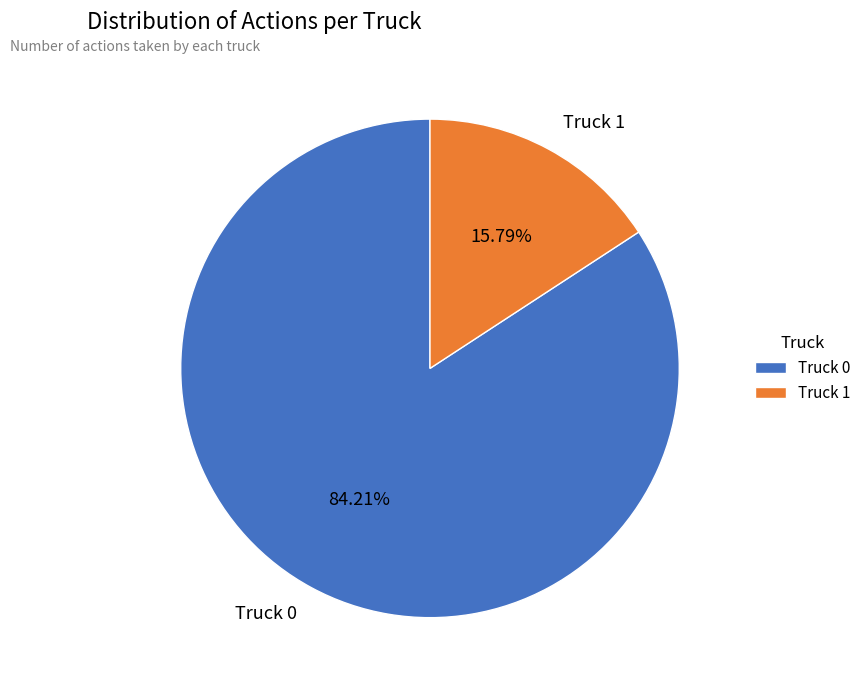

What percentage is the Truck 0 slice, to the nearest percent?

84%